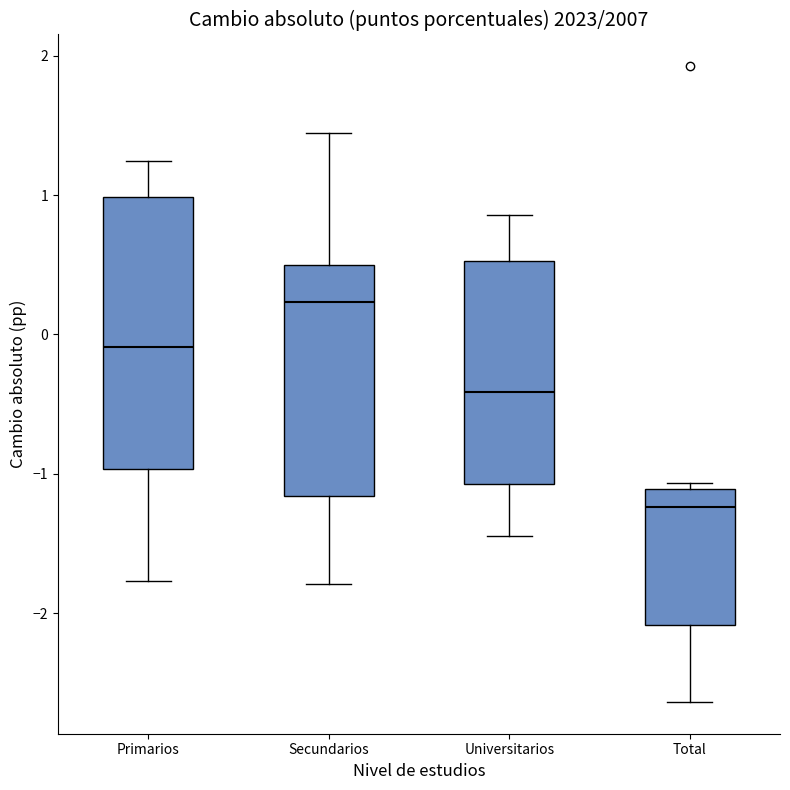

Which box is the tallest, from its lower edge to its upper edge?

Primarios